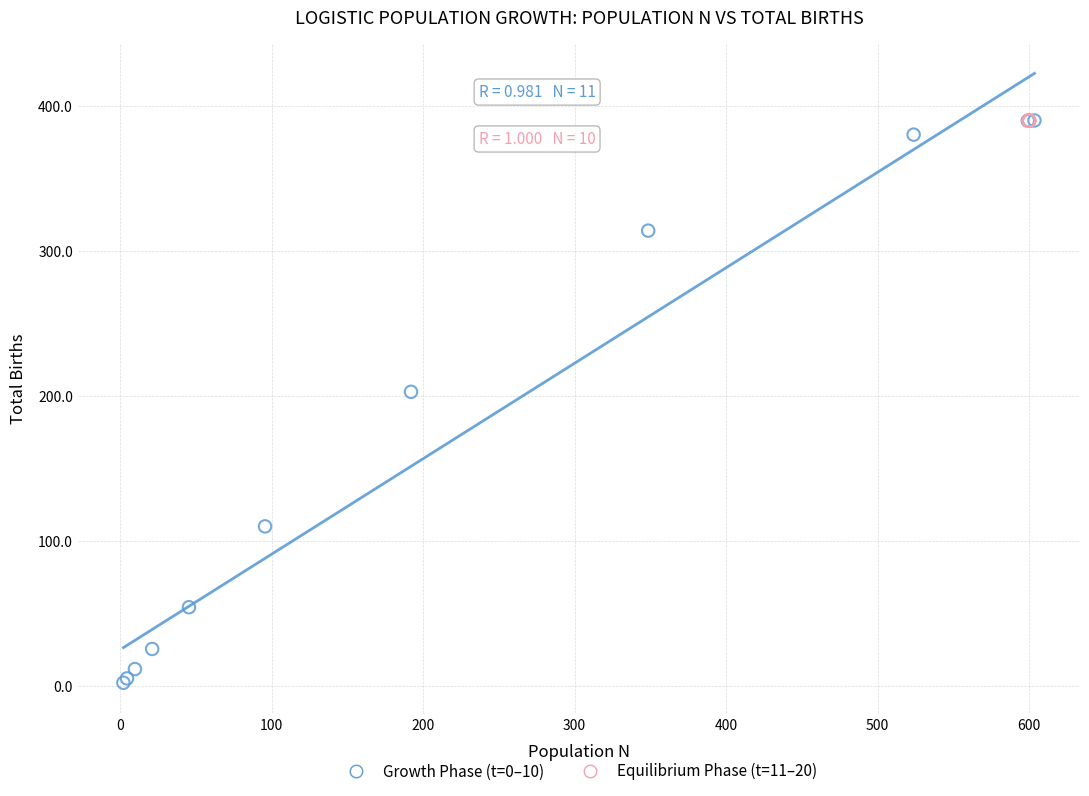

Which series has the widest spread of Y values?

Growth Phase (t=0–10)